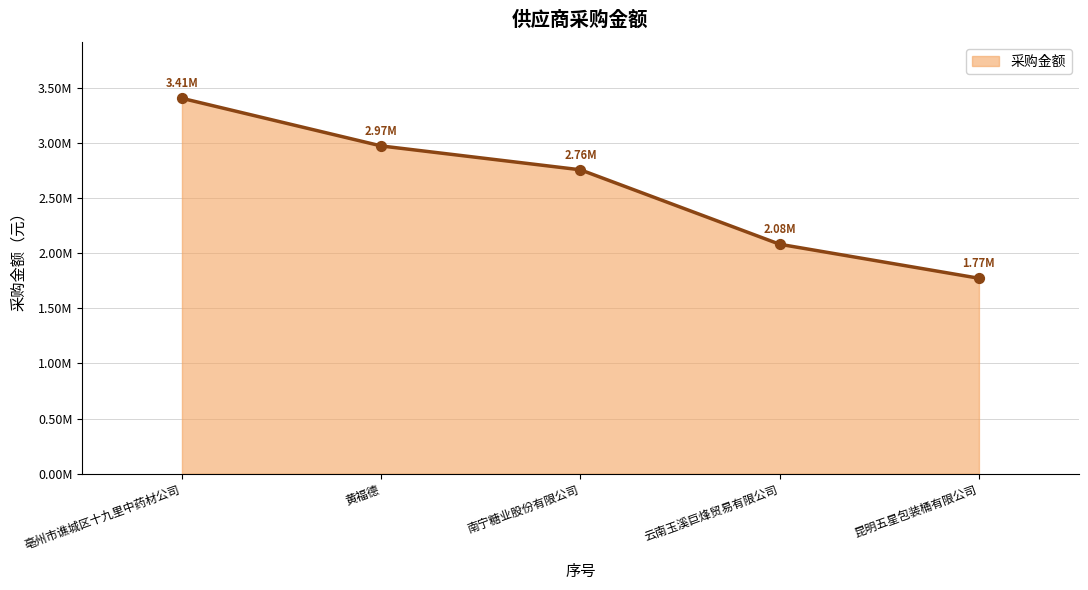

What is the ratio of the value at 南宁糖业股份有限公司 to the value at 亳州市谯城区十九里中药材公司?

0.8